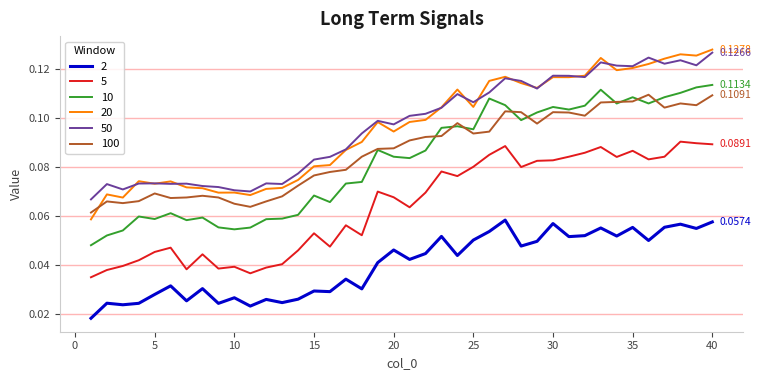

Which series has the widest spread of values?

20